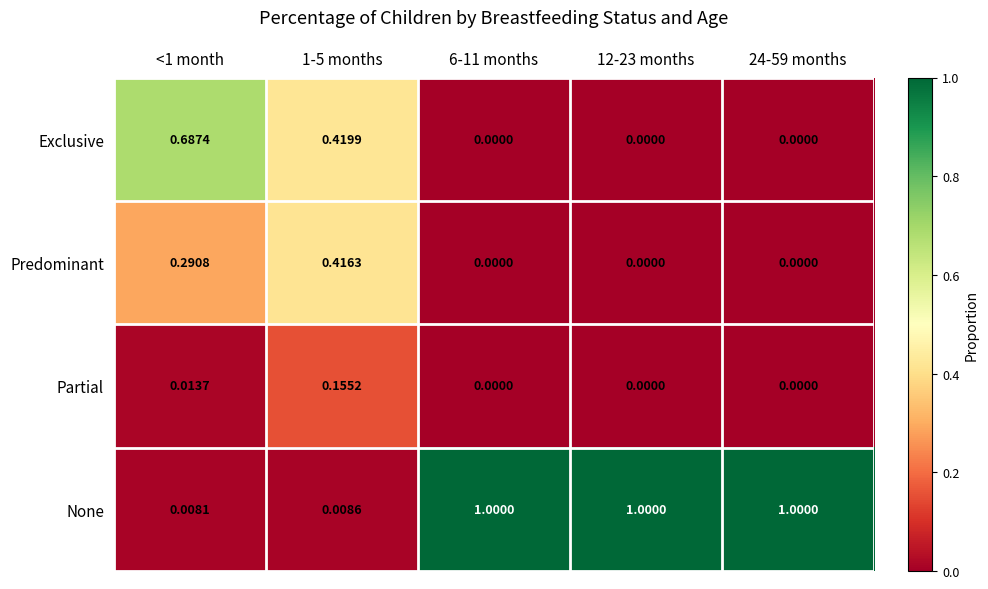

List the series in order of their peak value, highest first.

None, Exclusive, Predominant, Partial